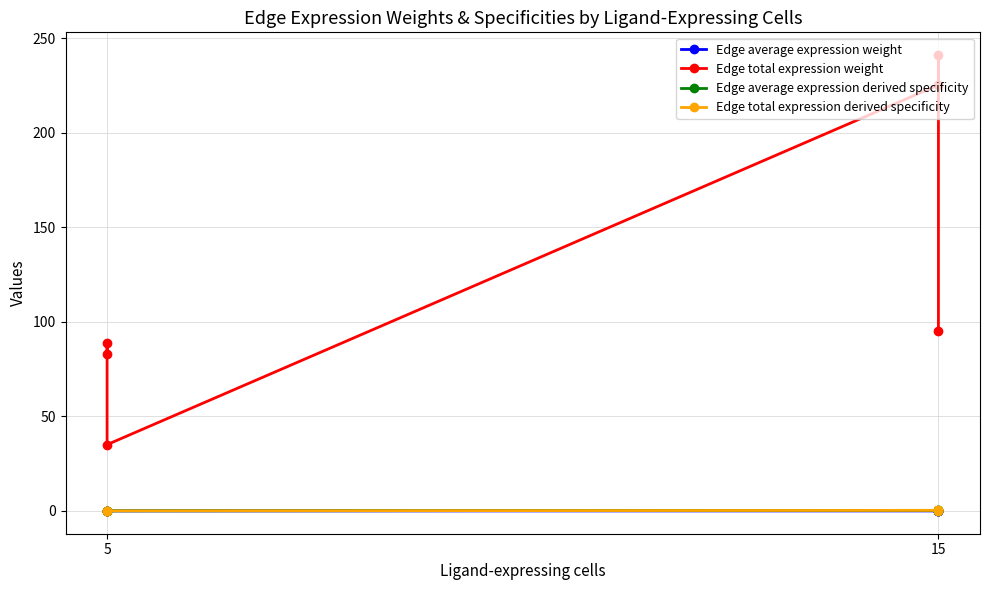

Reading right to left, list all the values displayed in this chart.

Edge average expression weight: 0.0	0.0	0.0	0.0	0.0	0.0
Edge total expression weight: 95.0	241.0	225.2	35.1	88.9	83.1
Edge average expression derived specificity: 0.1	0.2	0.3	0.1	0.1	0.2
Edge total expression derived specificity: 0.1	0.3	0.3	0.0	0.1	0.1